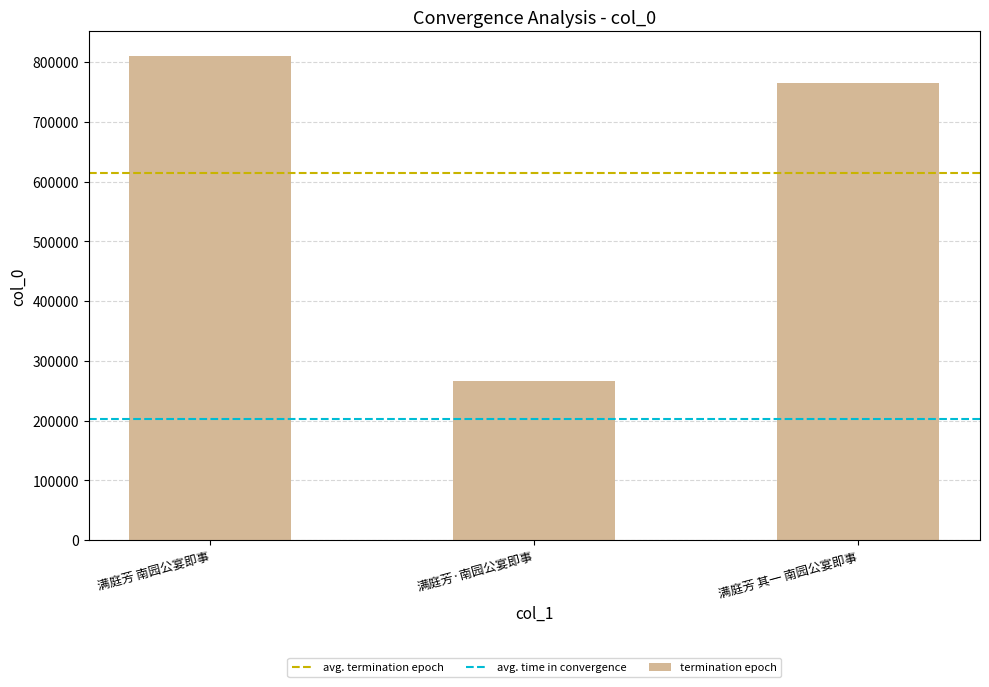

Rank the categories by value from highest to lowest.

满庭芳 南园公宴即事, 满庭芳 其一 南园公宴即事, 满庭芳·南园公宴即事